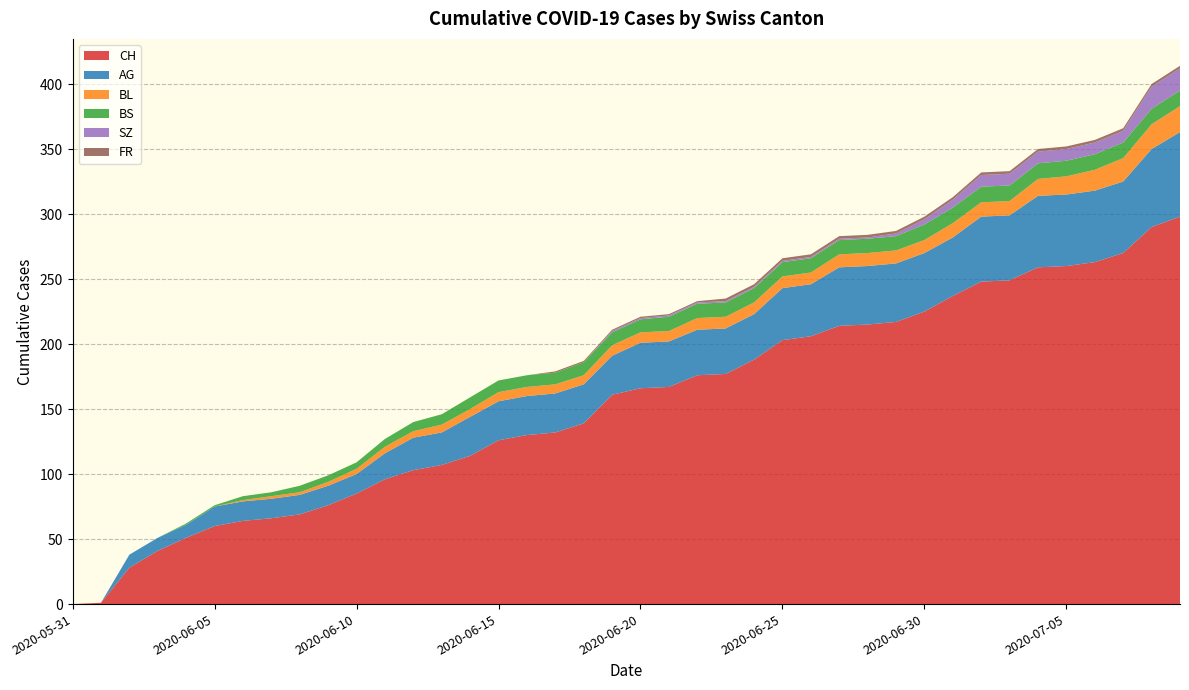

Reading right to left, what are all the values shown in this chart?

CH: 2020-07-09=298	2020-07-08=290	2020-07-07=270	2020-07-06=263	2020-07-05=260	2020-07-04=259	2020-07-03=249	2020-07-02=248	2020-07-01=237	2020-06-30=225	2020-06-29=217	2020-06-28=215	2020-06-27=214	2020-06-26=206	2020-06-25=203	2020-06-24=188	2020-06-23=177	2020-06-22=176	2020-06-21=167	2020-06-20=166	2020-06-19=161	2020-06-18=139	2020-06-17=132	2020-06-16=130	2020-06-15=126	2020-06-14=114	2020-06-13=107	2020-06-12=103	2020-06-11=96	2020-06-10=85	2020-06-09=76	2020-06-08=69	2020-06-07=66	2020-06-06=64	2020-06-05=60	2020-06-04=51	2020-06-03=41	2020-06-02=28	2020-06-01=1	2020-05-31=0
AG: 2020-07-09=65	2020-07-08=60	2020-07-07=55	2020-07-06=55	2020-07-05=55	2020-07-04=55	2020-07-03=50	2020-07-02=50	2020-07-01=45	2020-06-30=45	2020-06-29=45	2020-06-28=45	2020-06-27=45	2020-06-26=40	2020-06-25=40	2020-06-24=35	2020-06-23=35	2020-06-22=35	2020-06-21=35	2020-06-20=35	2020-06-19=30	2020-06-18=30	2020-06-17=30	2020-06-16=30	2020-06-15=30	2020-06-14=30	2020-06-13=25	2020-06-12=25	2020-06-11=20	2020-06-10=15	2020-06-09=15	2020-06-08=15	2020-06-07=15	2020-06-06=15	2020-06-05=15	2020-06-04=10	2020-06-03=10	2020-06-02=10	2020-06-01=0	2020-05-31=0
BL: 2020-07-09=20	2020-07-08=19	2020-07-07=18	2020-07-06=16	2020-07-05=14	2020-07-04=13	2020-07-03=11	2020-07-02=11	2020-07-01=11	2020-06-30=10	2020-06-29=10	2020-06-28=10	2020-06-27=10	2020-06-26=9	2020-06-25=9	2020-06-24=9	2020-06-23=9	2020-06-22=9	2020-06-21=8	2020-06-20=8	2020-06-19=8	2020-06-18=7	2020-06-17=7	2020-06-16=7	2020-06-15=7	2020-06-14=6	2020-06-13=6	2020-06-12=5	2020-06-11=5	2020-06-10=4	2020-06-09=3	2020-06-08=2	2020-06-07=2	2020-06-06=1	2020-06-05=0	2020-06-04=0	2020-06-03=0	2020-06-02=0	2020-06-01=0	2020-05-31=0
BS: 2020-07-09=12	2020-07-08=12	2020-07-07=12	2020-07-06=12	2020-07-05=12	2020-07-04=12	2020-07-03=12	2020-07-02=12	2020-07-01=12	2020-06-30=12	2020-06-29=11	2020-06-28=11	2020-06-27=11	2020-06-26=11	2020-06-25=11	2020-06-24=11	2020-06-23=11	2020-06-22=11	2020-06-21=11	2020-06-20=10	2020-06-19=10	2020-06-18=10	2020-06-17=9	2020-06-16=9	2020-06-15=9	2020-06-14=9	2020-06-13=8	2020-06-12=7	2020-06-11=6	2020-06-10=5	2020-06-09=5	2020-06-08=5	2020-06-07=3	2020-06-06=3	2020-06-05=1	2020-06-04=1	2020-06-03=0	2020-06-02=0	2020-06-01=0	2020-05-31=0
SZ: 2020-07-09=17	2020-07-08=17	2020-07-07=9	2020-07-06=9	2020-07-05=9	2020-07-04=9	2020-07-03=9	2020-07-02=9	2020-07-01=6	2020-06-30=4	2020-06-29=2	2020-06-28=1	2020-06-27=1	2020-06-26=1	2020-06-25=1	2020-06-24=1	2020-06-23=1	2020-06-22=1	2020-06-21=1	2020-06-20=1	2020-06-19=1	2020-06-18=0	2020-06-17=0	2020-06-16=0	2020-06-15=0	2020-06-14=0	2020-06-13=0	2020-06-12=0	2020-06-11=0	2020-06-10=0	2020-06-09=0	2020-06-08=0	2020-06-07=0	2020-06-06=0	2020-06-05=0	2020-06-04=0	2020-06-03=0	2020-06-02=0	2020-06-01=0	2020-05-31=0
FR: 2020-07-09=2	2020-07-08=2	2020-07-07=2	2020-07-06=2	2020-07-05=2	2020-07-04=2	2020-07-03=2	2020-07-02=2	2020-07-01=2	2020-06-30=2	2020-06-29=2	2020-06-28=2	2020-06-27=2	2020-06-26=2	2020-06-25=2	2020-06-24=2	2020-06-23=2	2020-06-22=1	2020-06-21=1	2020-06-20=1	2020-06-19=1	2020-06-18=1	2020-06-17=1	2020-06-16=0	2020-06-15=0	2020-06-14=0	2020-06-13=0	2020-06-12=0	2020-06-11=0	2020-06-10=0	2020-06-09=0	2020-06-08=0	2020-06-07=0	2020-06-06=0	2020-06-05=0	2020-06-04=0	2020-06-03=0	2020-06-02=0	2020-06-01=0	2020-05-31=0